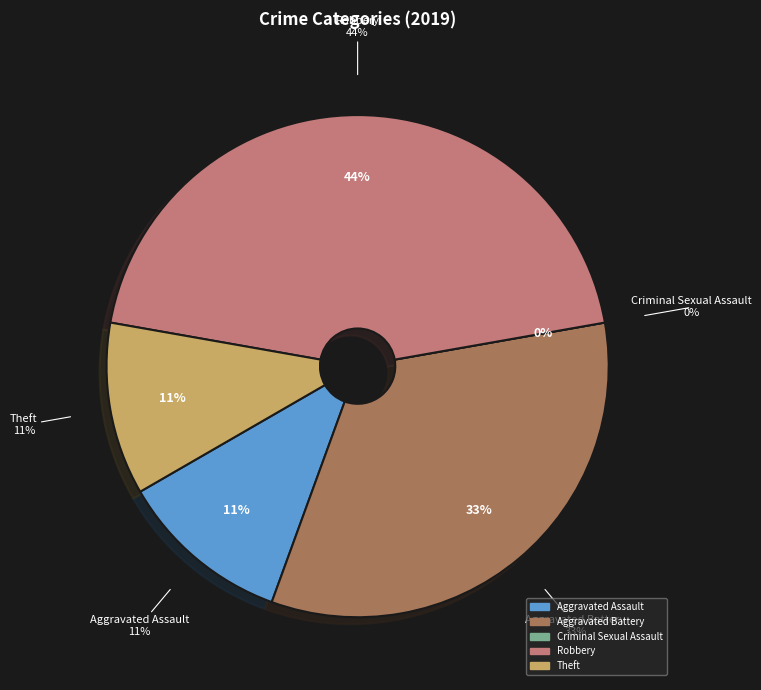

To the nearest percent, what is the difference between the largest and smallest slice percentages?

44%